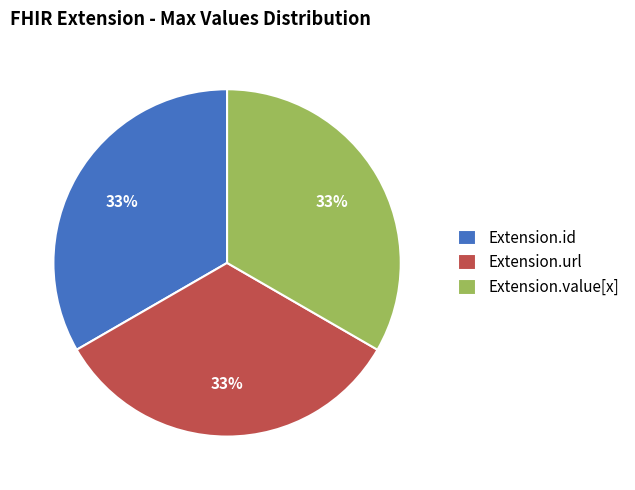

The Extension.value[x] slice represents 26% of the pie. True or false?

False